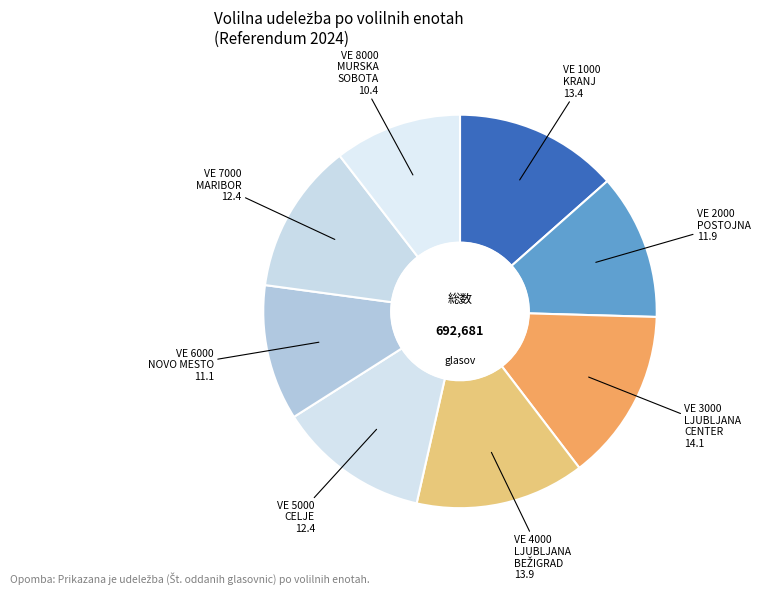

Which slice is the smallest?

VE 8000 MURSKA SOBOTA